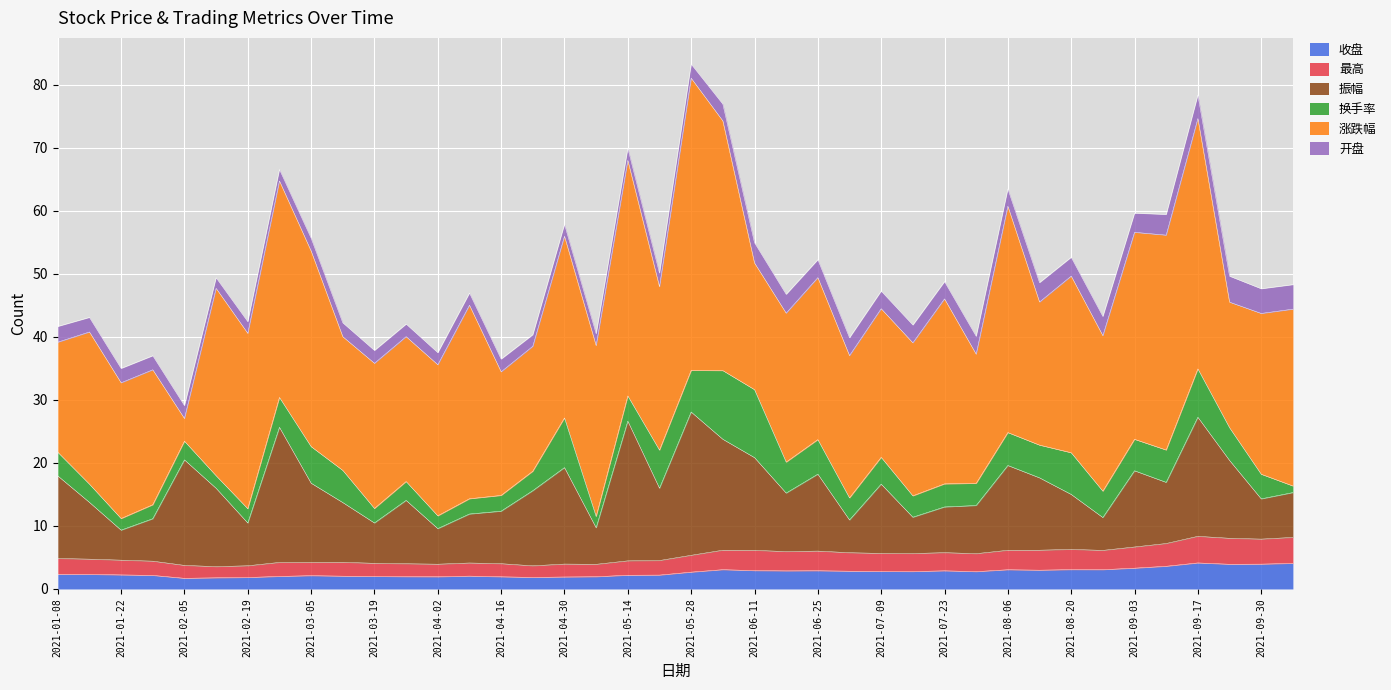

True or false: 换手率 has more than 2 interior local peaks.

True